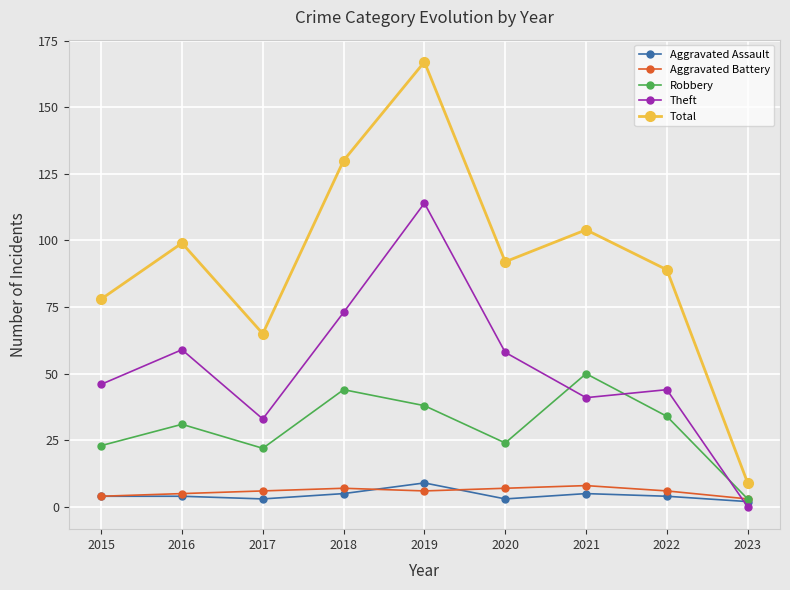

What are all the series names shown in the legend?

Aggravated Assault, Aggravated Battery, Robbery, Theft, Total